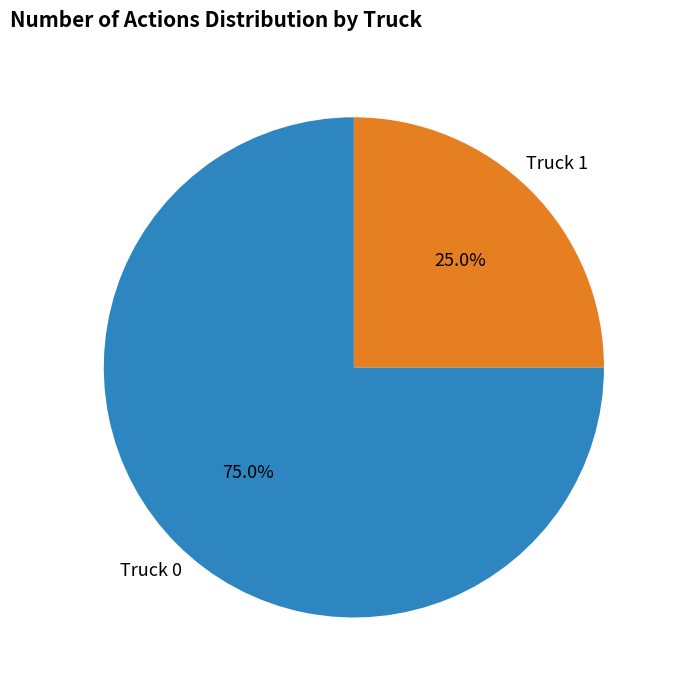

To the nearest percent, what percentage of the pie is Truck 1?

25%